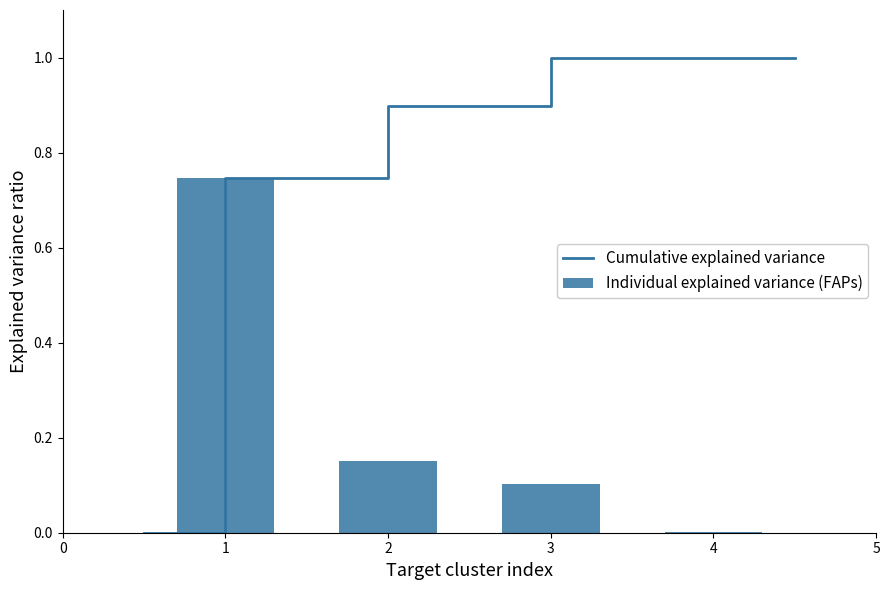

What is the sum of all Individual explained variance (FAPs) values?

1.0